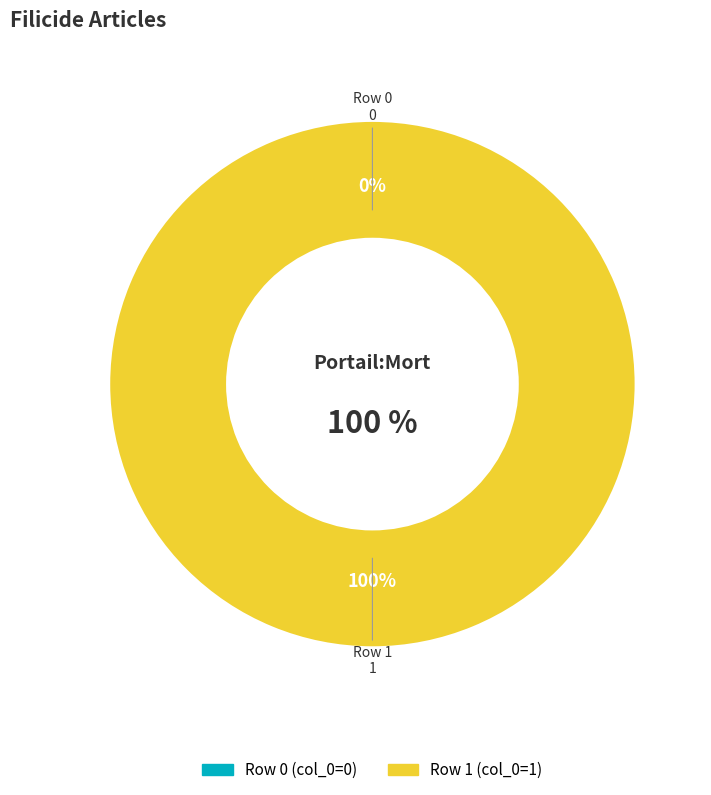

Which slice is the smallest?

Row 0